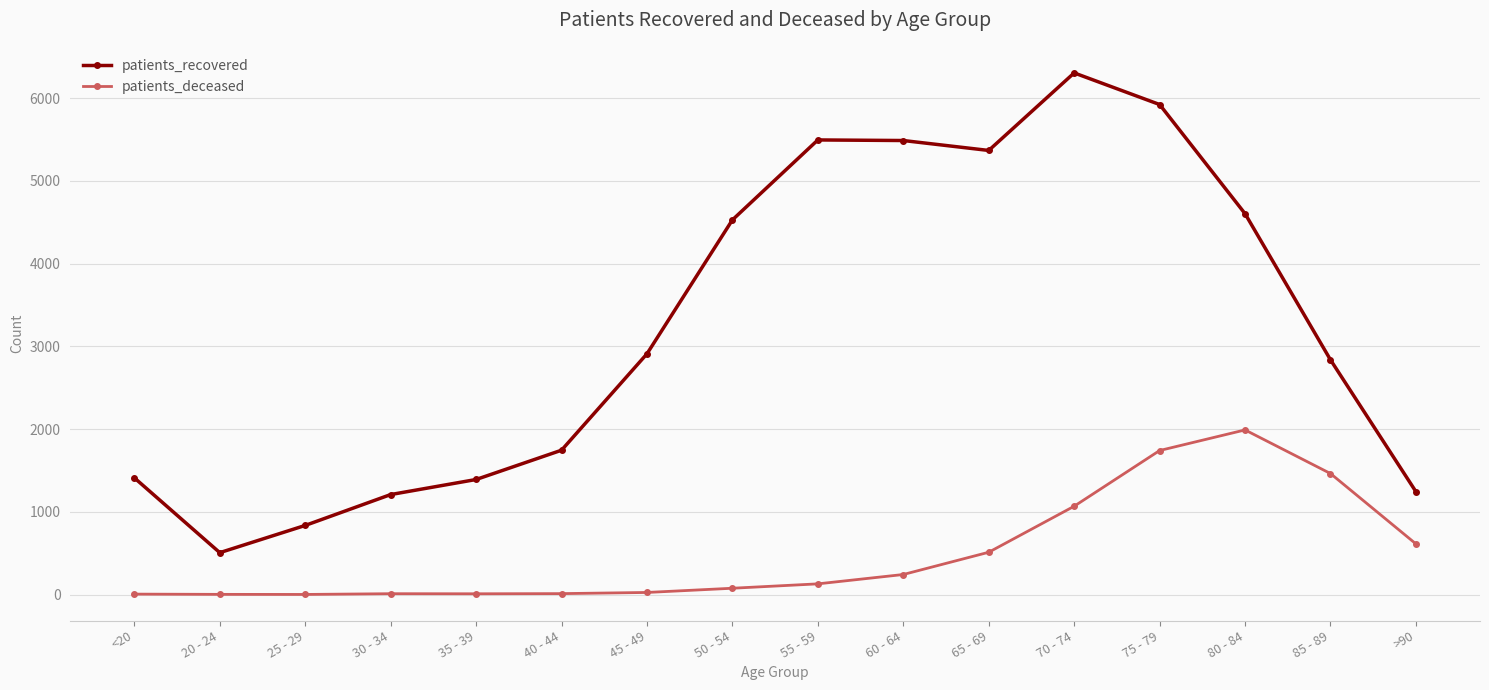

True or false: patients_recovered has more than 1 points higher than both neighbors.

True